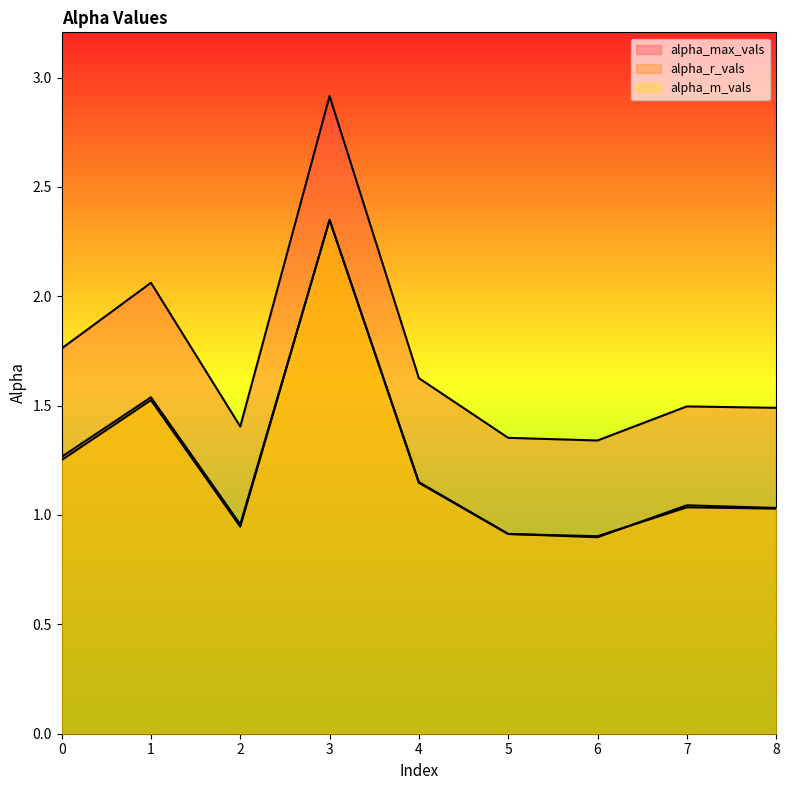

What is the lowest value of the alpha_m_vals series?

0.9